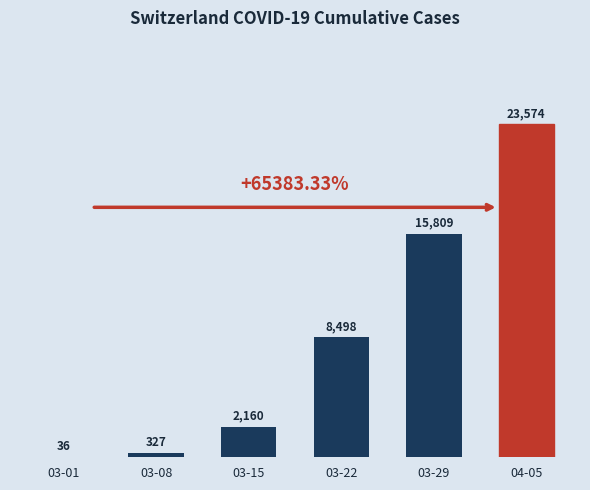

What is the sum of all values?

50404